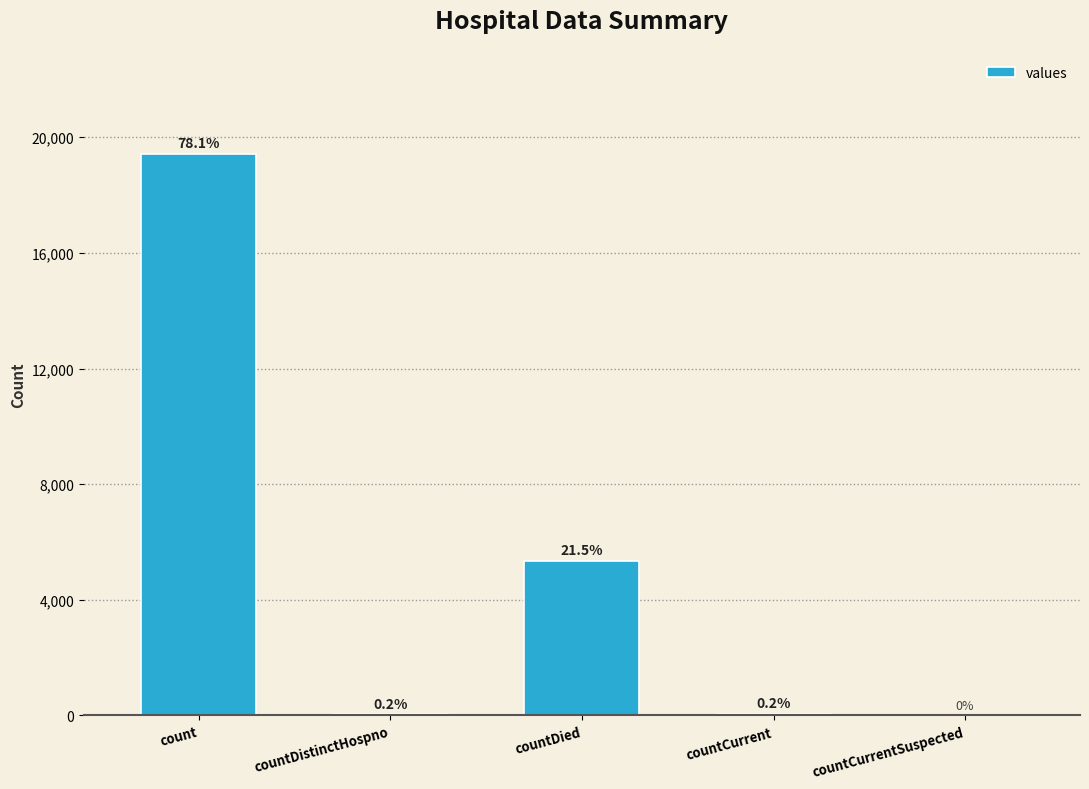

What is the average value?

4975